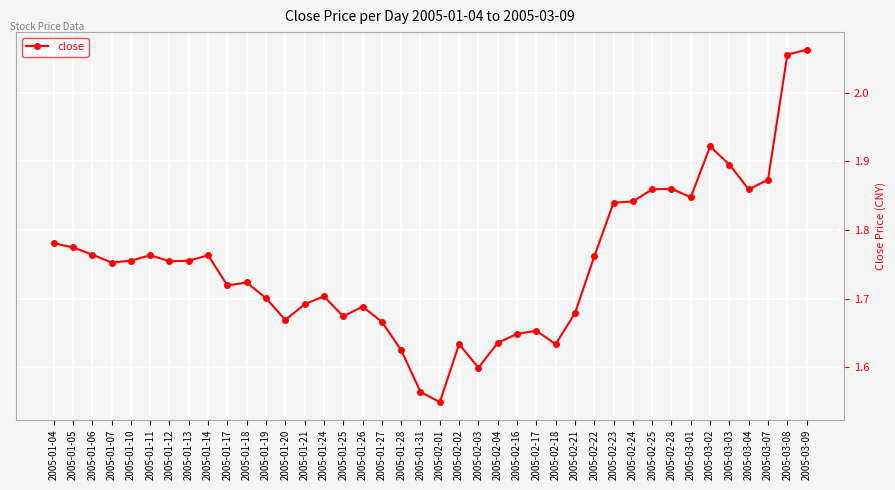

At which category does the chart reach its peak across all series?

2005-03-09